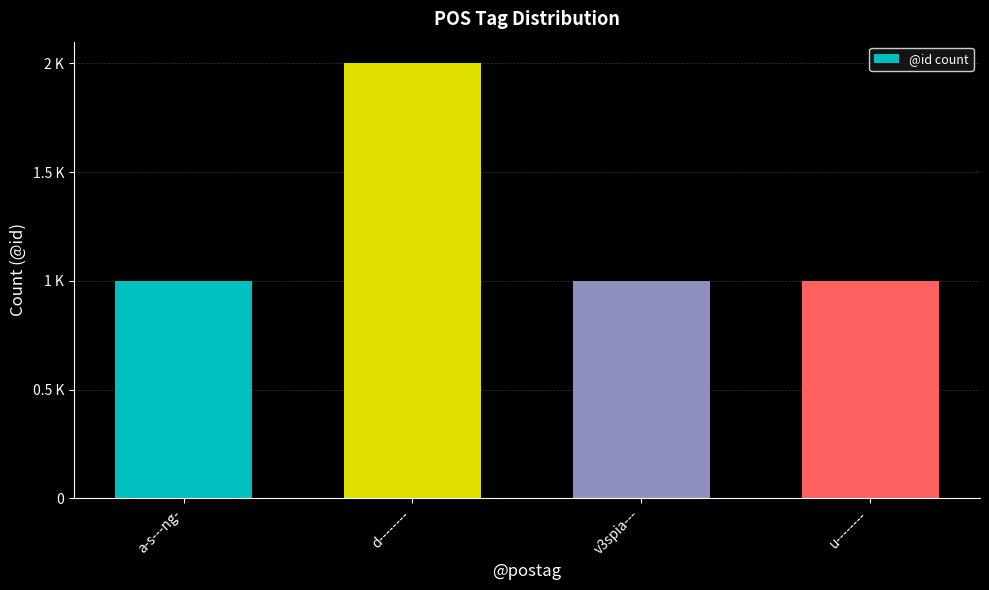

Does the chart contain any negative values?

No